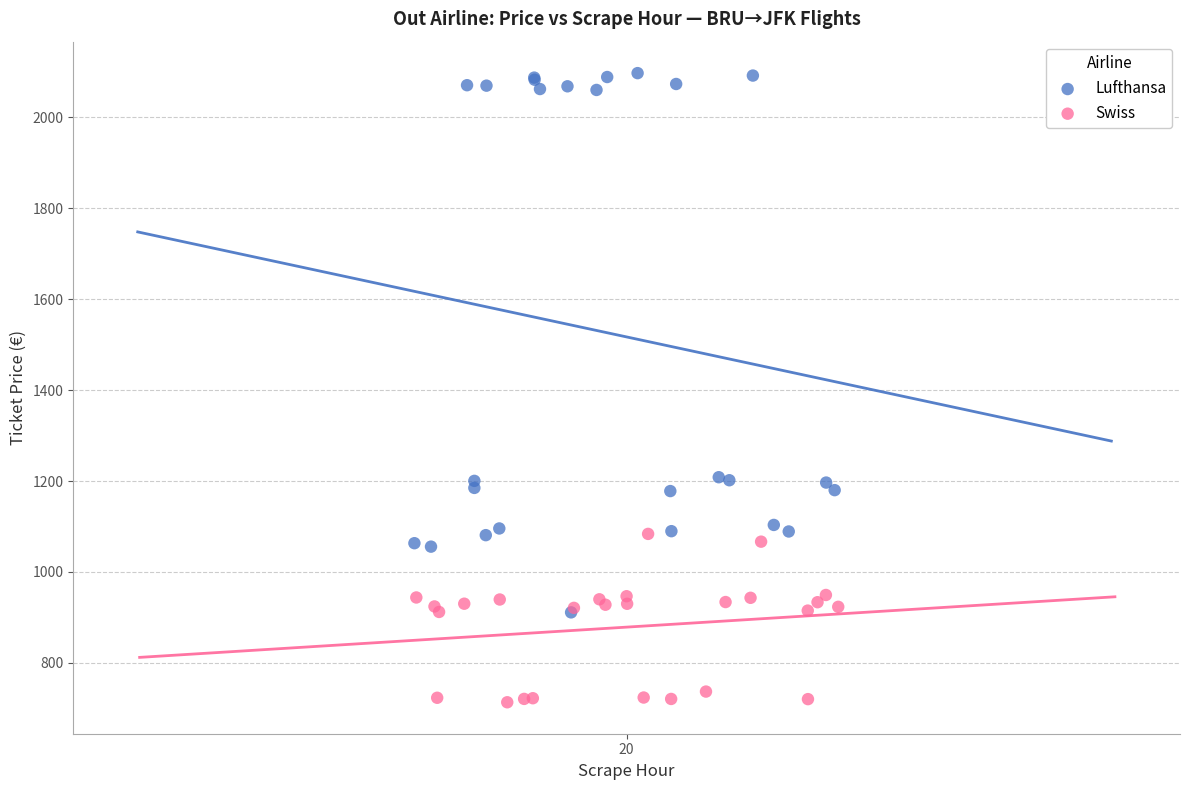

What are all the series names shown in the legend?

Lufthansa, Swiss